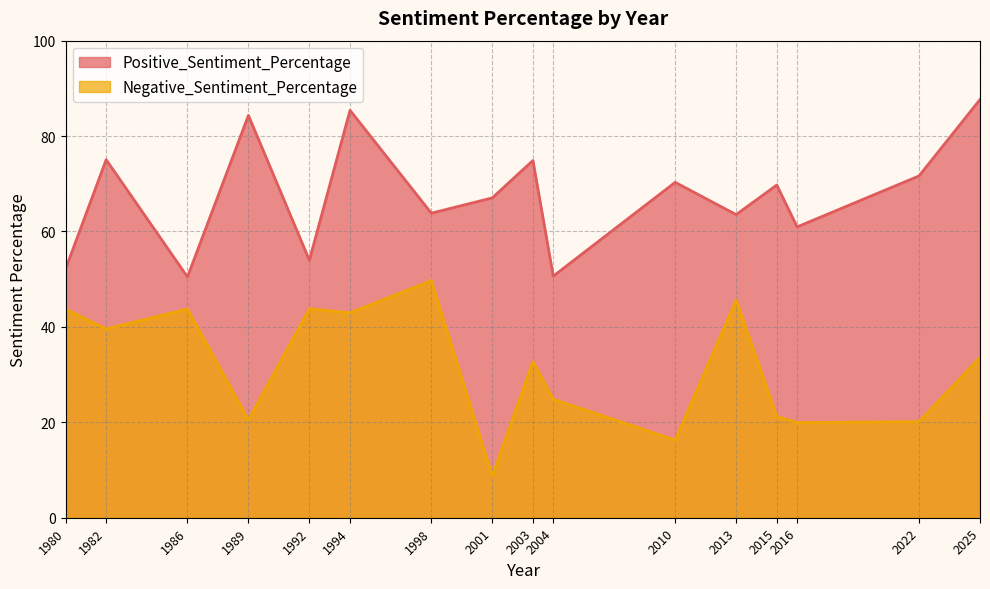

At which label does Negative_Sentiment_Percentage reach its minimum?

2001